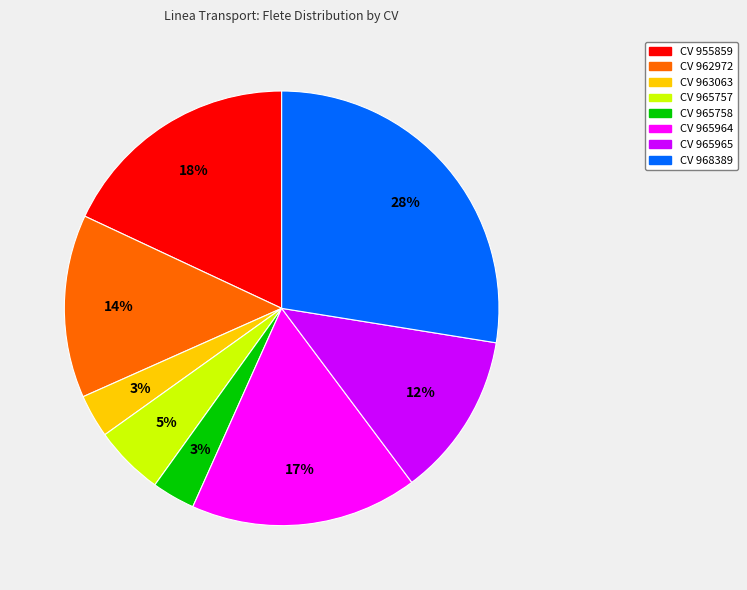

To the nearest percent, what is the average slice percentage?

12%